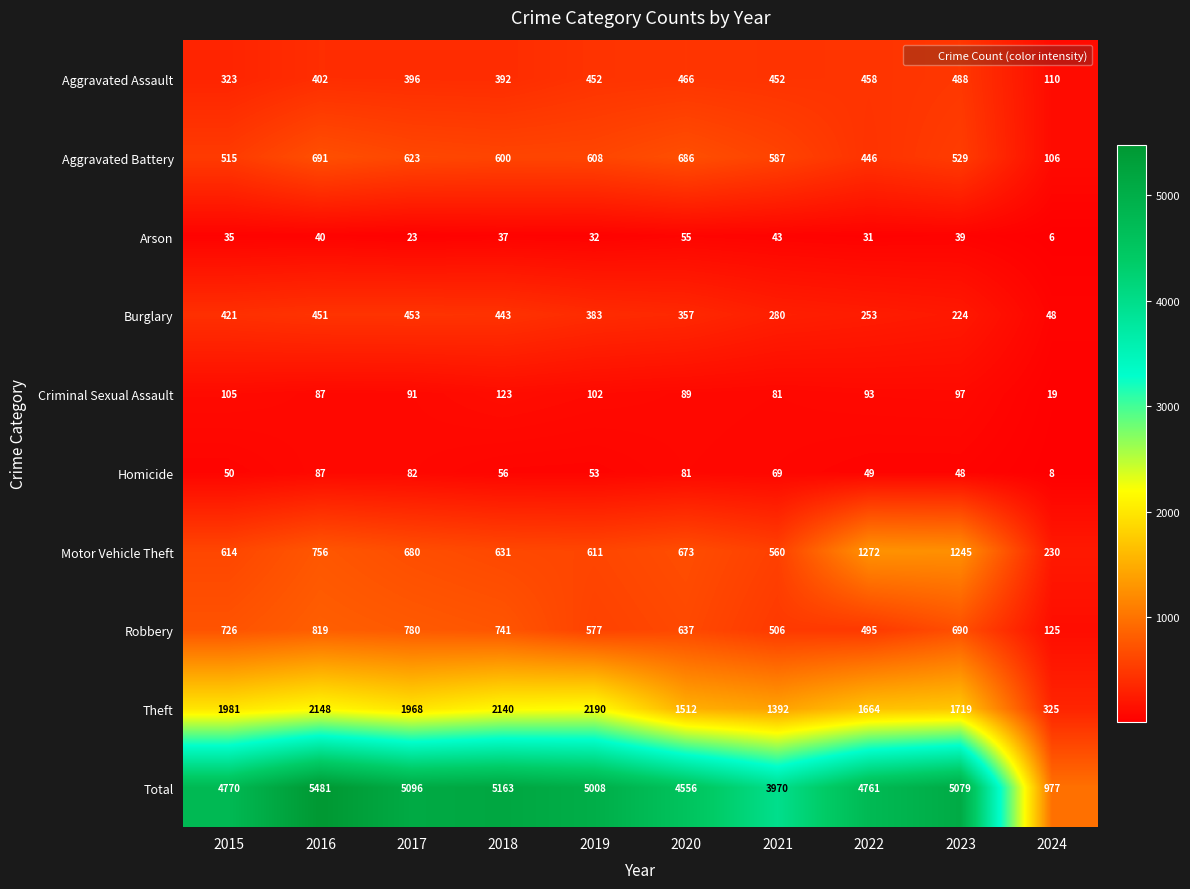

Which series changed the most between 2015 and 2023?

Motor Vehicle Theft